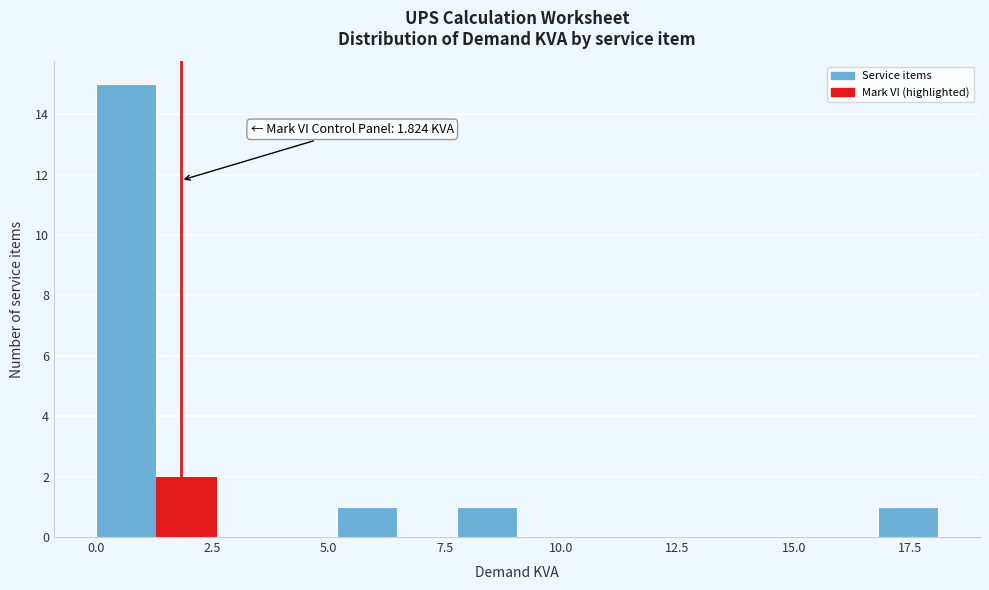

Around what value on the x-axis is the tallest bar? Give the approximate position of its centre, as read against the axis.

0.5